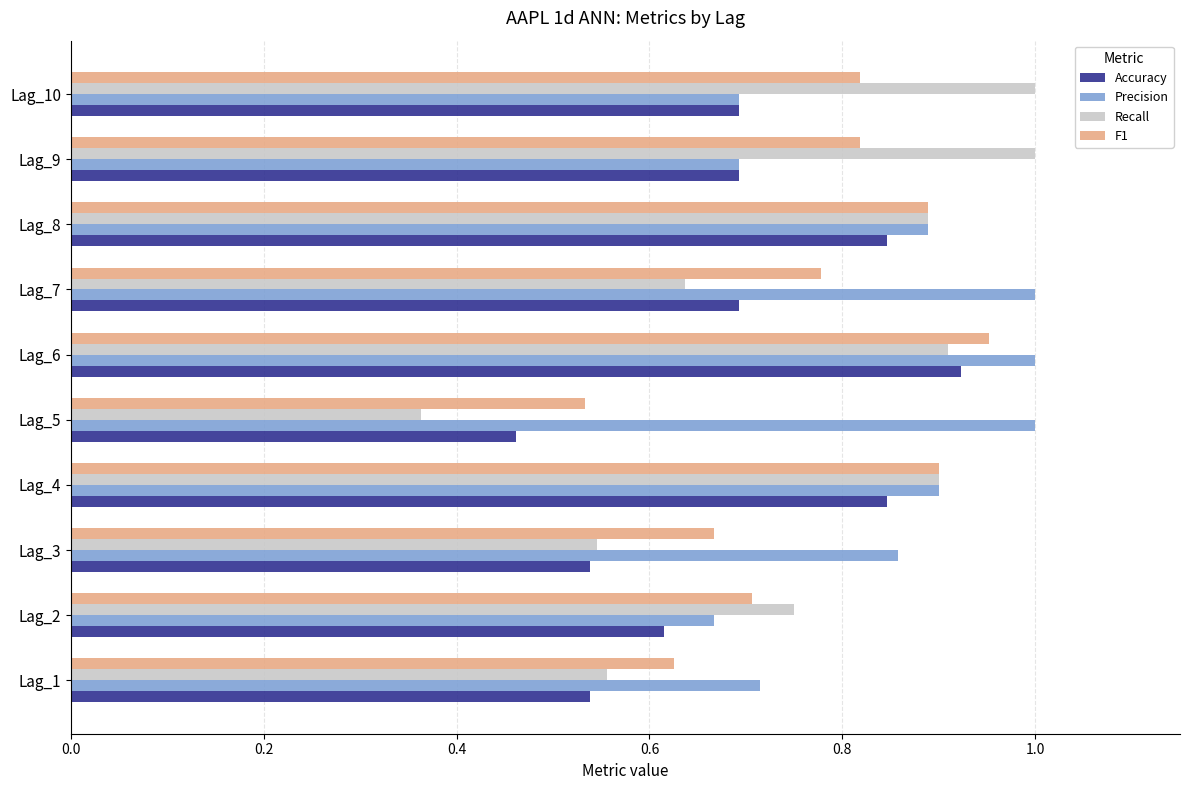

What is the difference between the maximum and second lowest values in the F1 series?

0.3